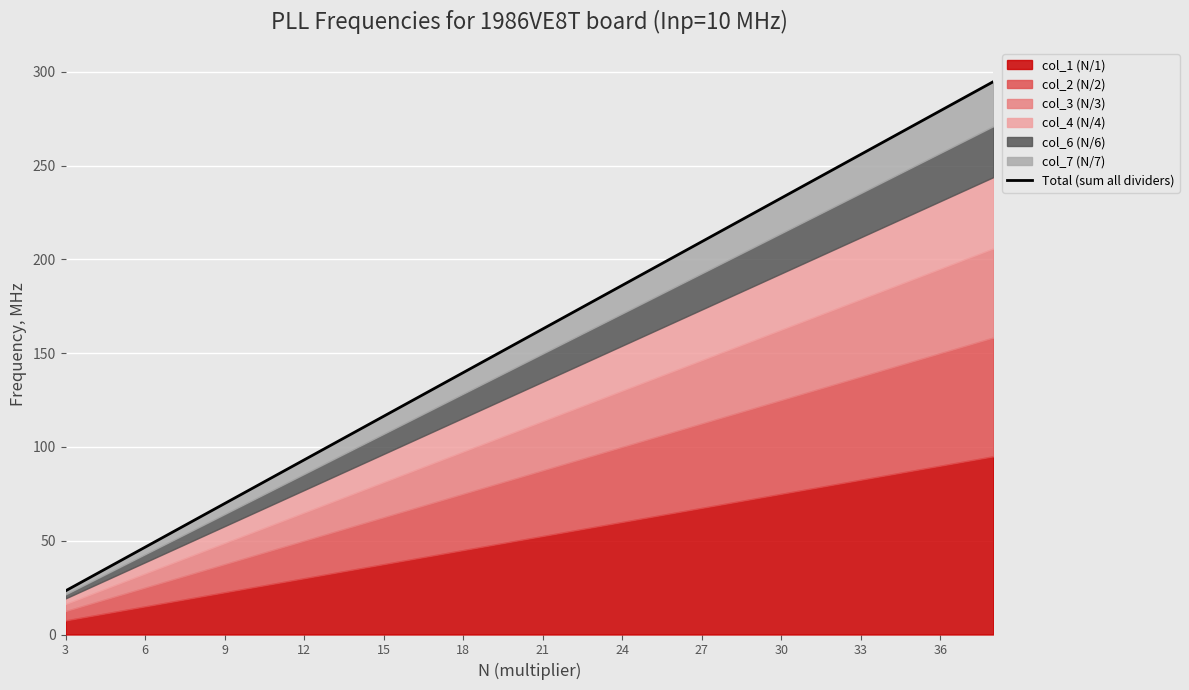

True or false: there are more than 2 points higher than both neighbors.

False